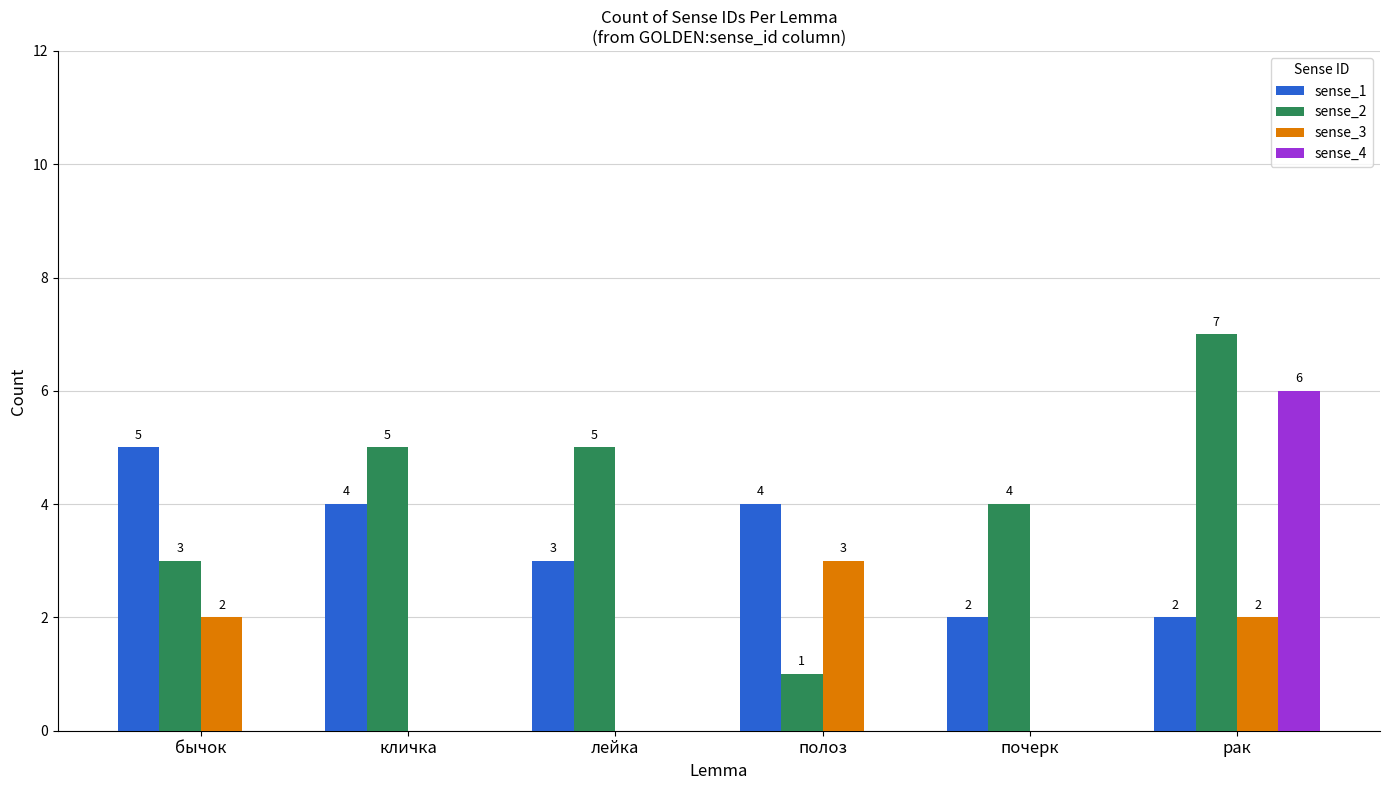

Read the sense_1 value at полоз.

4